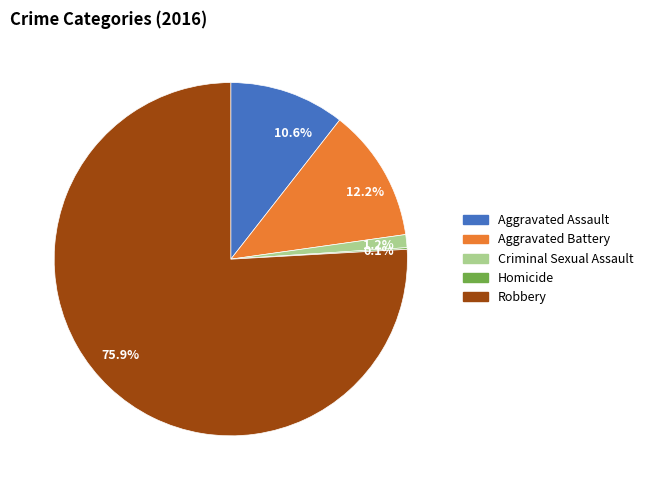

Combined, do 1.2% and 12.2% account for over 50%?

No